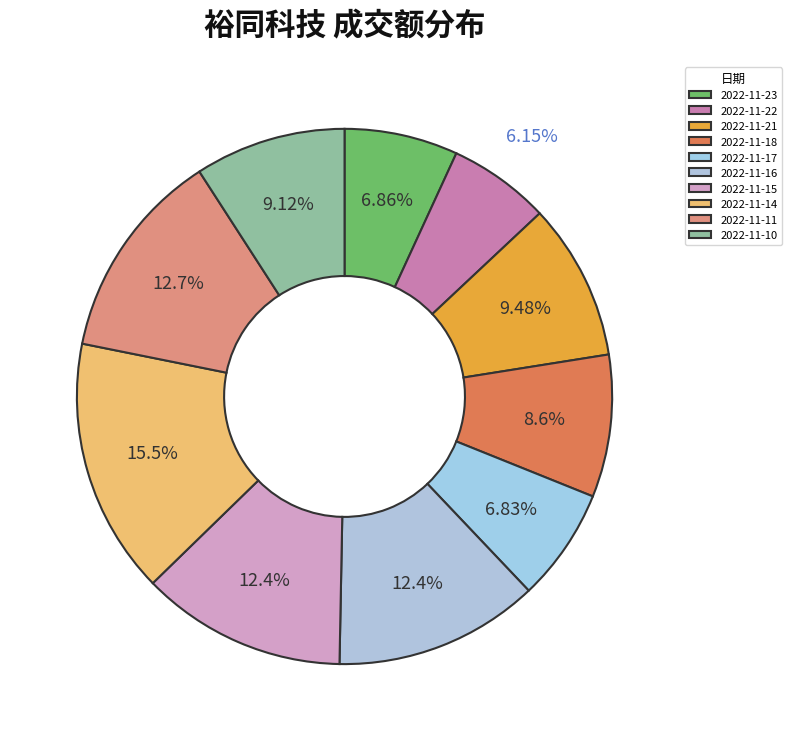

Does 2022-11-10 account for over 50% of the chart?

No